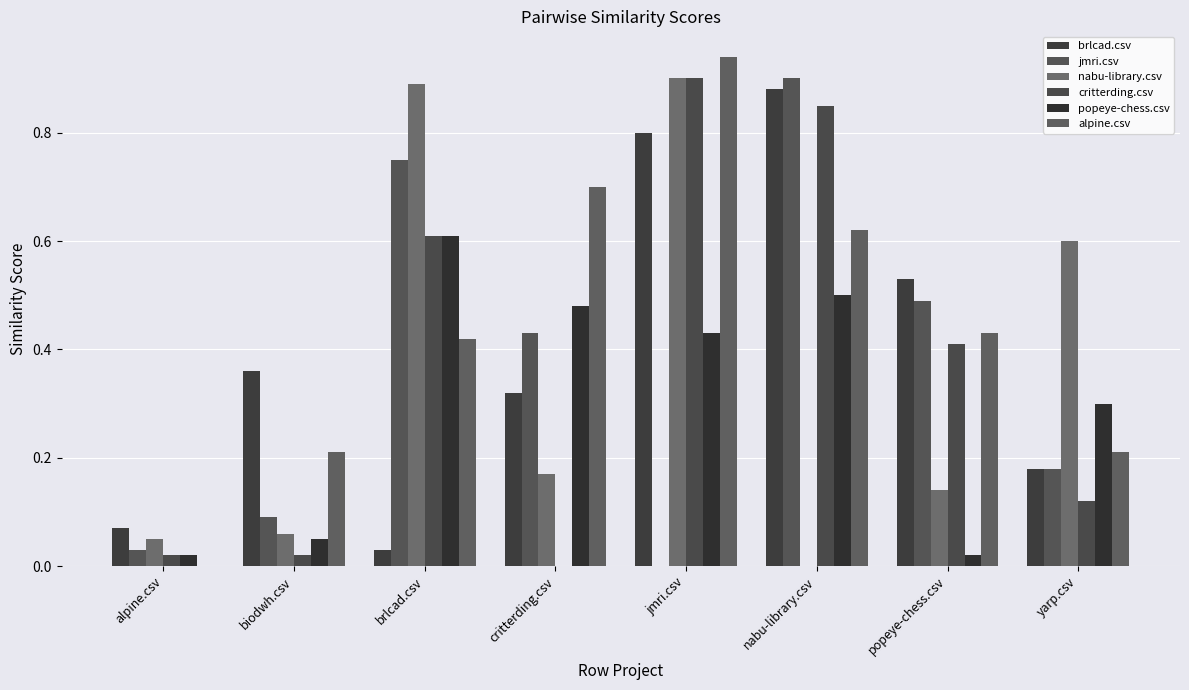

Reading left to right, extract all data points from this chart.

brlcad.csv: alpine.csv=0.1	biodwh.csv=0.4	brlcad.csv=0.0	critterding.csv=0.3	jmri.csv=0.8	nabu-library.csv=0.9	popeye-chess.csv=0.5	yarp.csv=0.2
jmri.csv: alpine.csv=0.0	biodwh.csv=0.1	brlcad.csv=0.8	critterding.csv=0.4	jmri.csv=0.0	nabu-library.csv=0.9	popeye-chess.csv=0.5	yarp.csv=0.2
nabu-library.csv: alpine.csv=0.1	biodwh.csv=0.1	brlcad.csv=0.9	critterding.csv=0.2	jmri.csv=0.9	nabu-library.csv=0.0	popeye-chess.csv=0.1	yarp.csv=0.6
critterding.csv: alpine.csv=0.0	biodwh.csv=0.0	brlcad.csv=0.6	critterding.csv=0.0	jmri.csv=0.9	nabu-library.csv=0.8	popeye-chess.csv=0.4	yarp.csv=0.1
popeye-chess.csv: alpine.csv=0.0	biodwh.csv=0.1	brlcad.csv=0.6	critterding.csv=0.5	jmri.csv=0.4	nabu-library.csv=0.5	popeye-chess.csv=0.0	yarp.csv=0.3
alpine.csv: alpine.csv=0.0	biodwh.csv=0.2	brlcad.csv=0.4	critterding.csv=0.7	jmri.csv=0.9	nabu-library.csv=0.6	popeye-chess.csv=0.4	yarp.csv=0.2